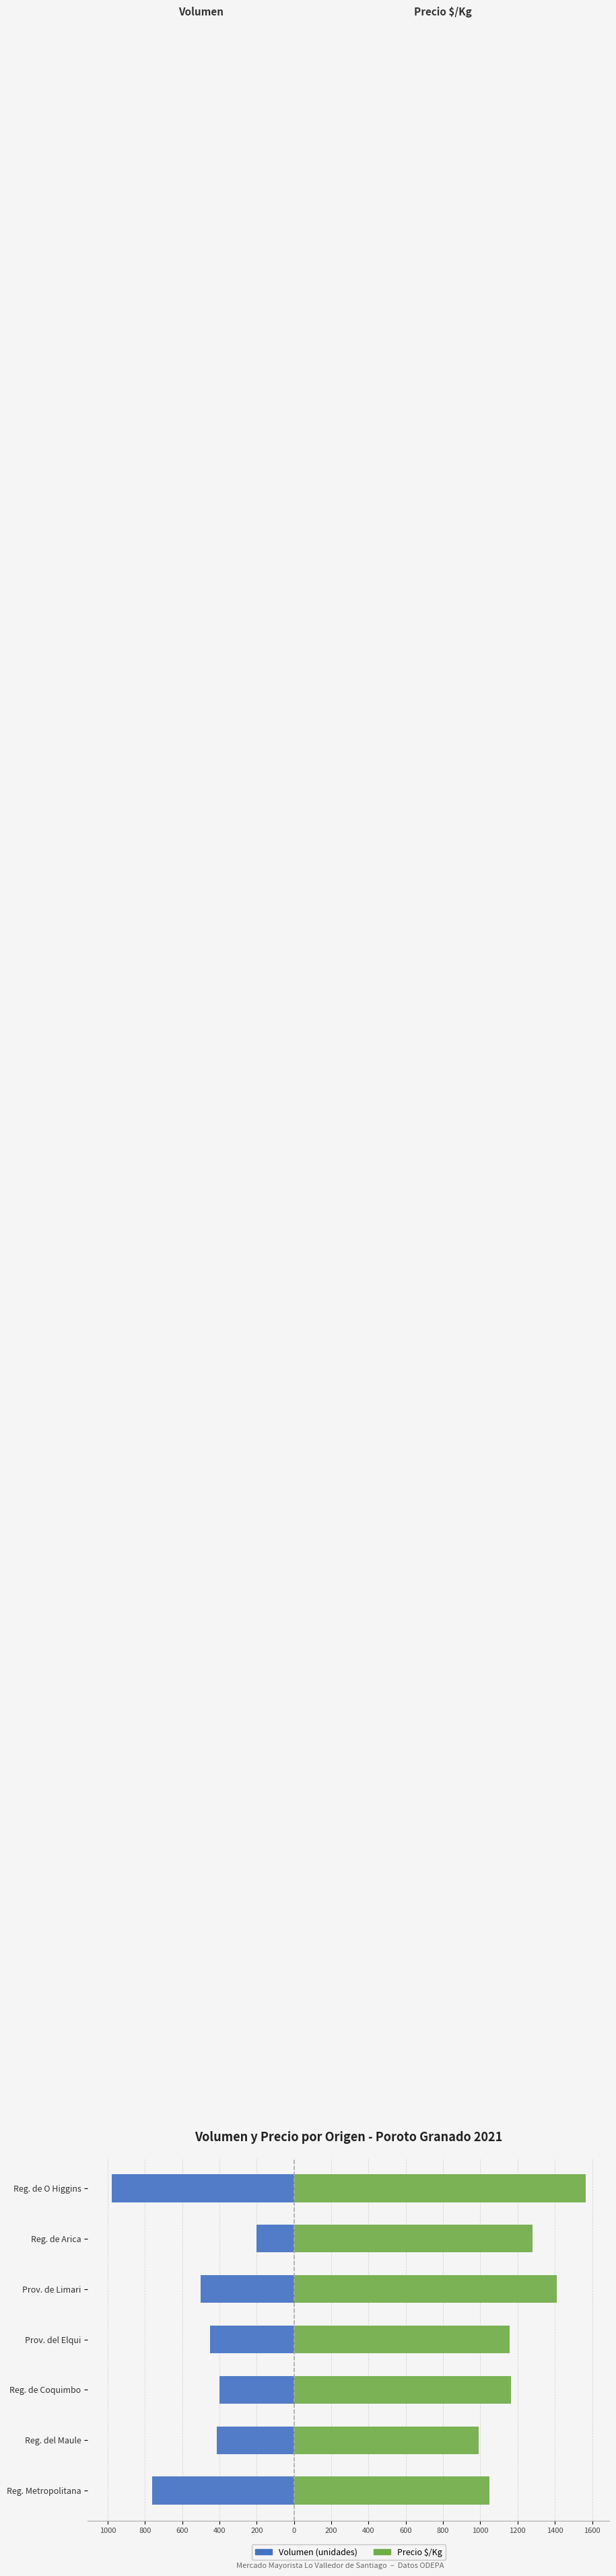

Reading left to right, transcribe all the data shown in this chart.

Volumen (unidades): -762	-416	-400	-450	-503	-200	-980
Precio $/Kg: 1049	992	1166	1158	1410	1280	1566